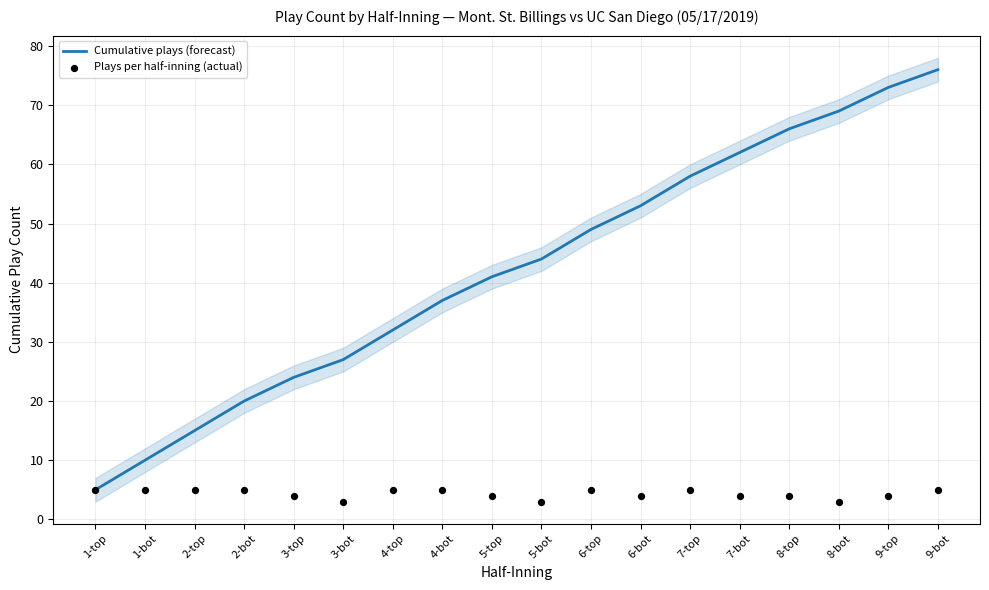

Which series contains the lowest Y value?

Plays per half-inning (actual)